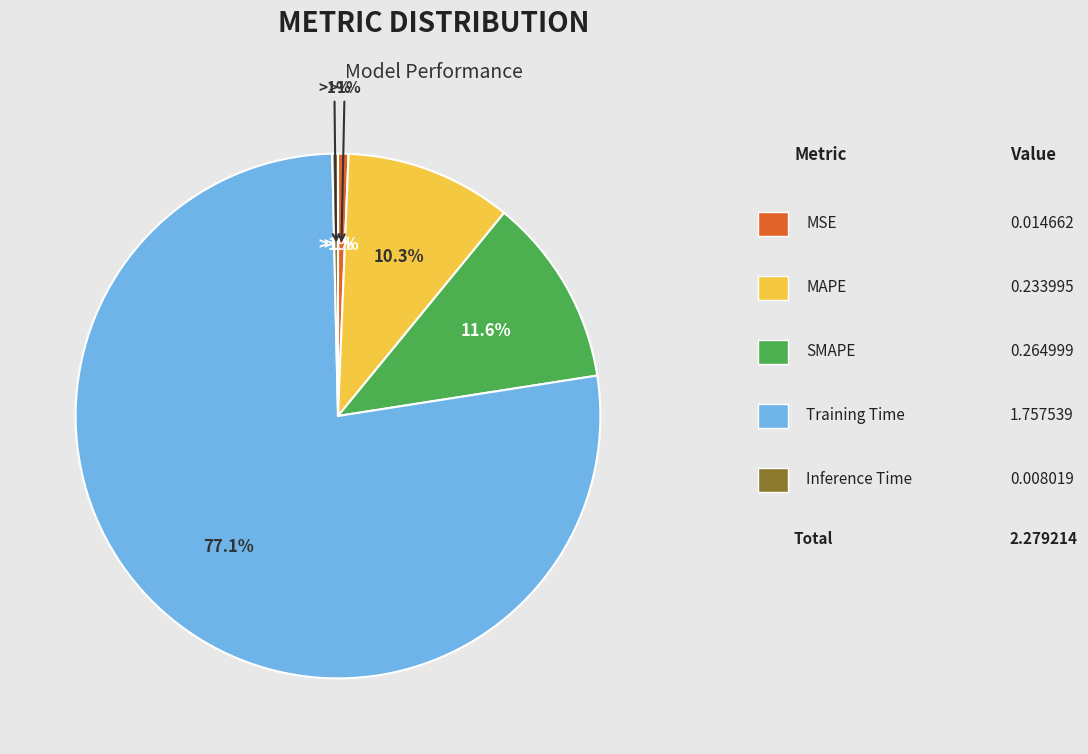

How many slices are in this pie chart?

5